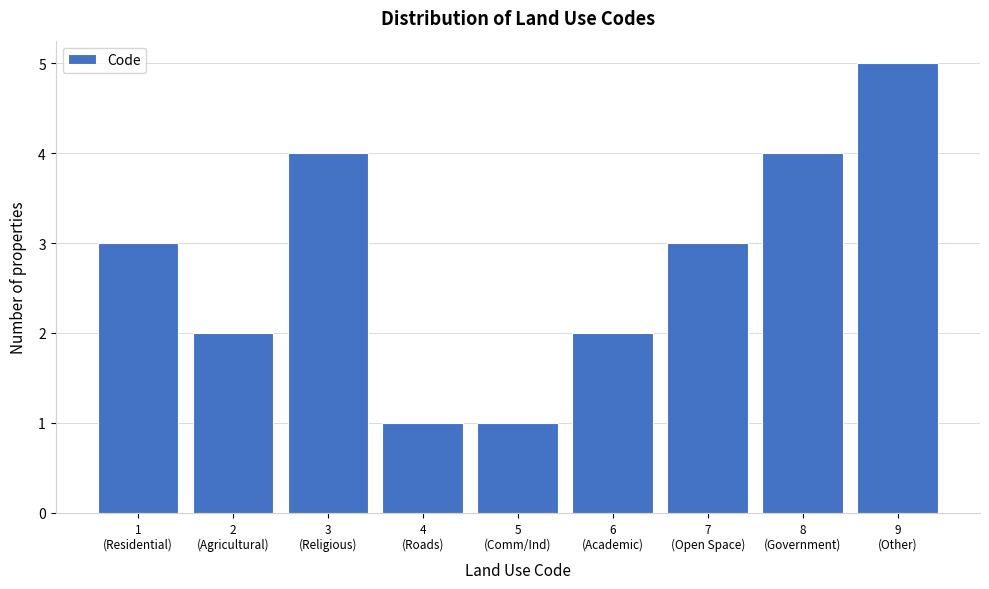

Reading left to right, what are all the values shown in this chart?

3	2	4	1	1	2	3	4	5